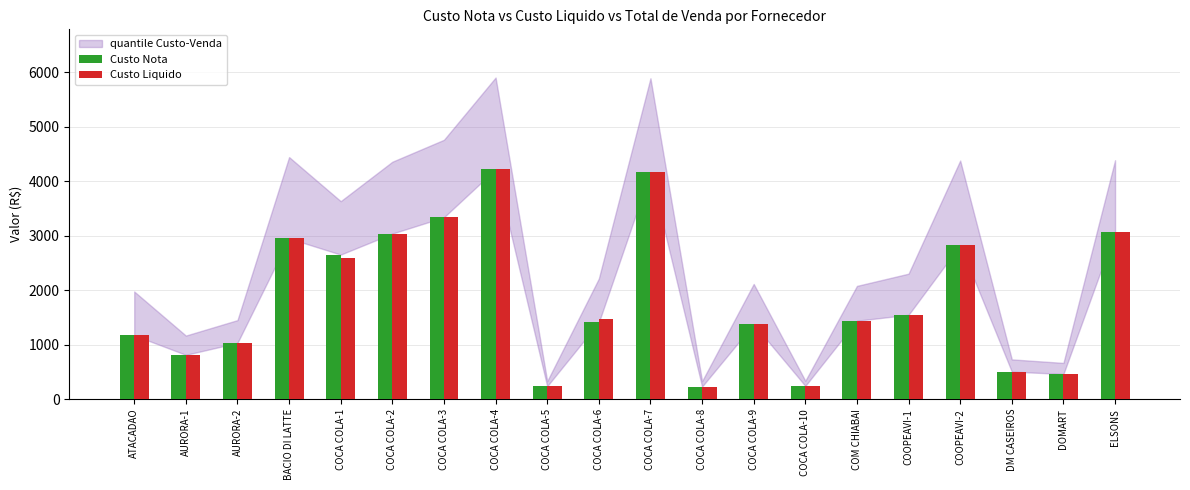

Is the value of Custo Nota at COCA COLA-4 greater than the value of Custo Liquido at COCA COLA-3?

Yes